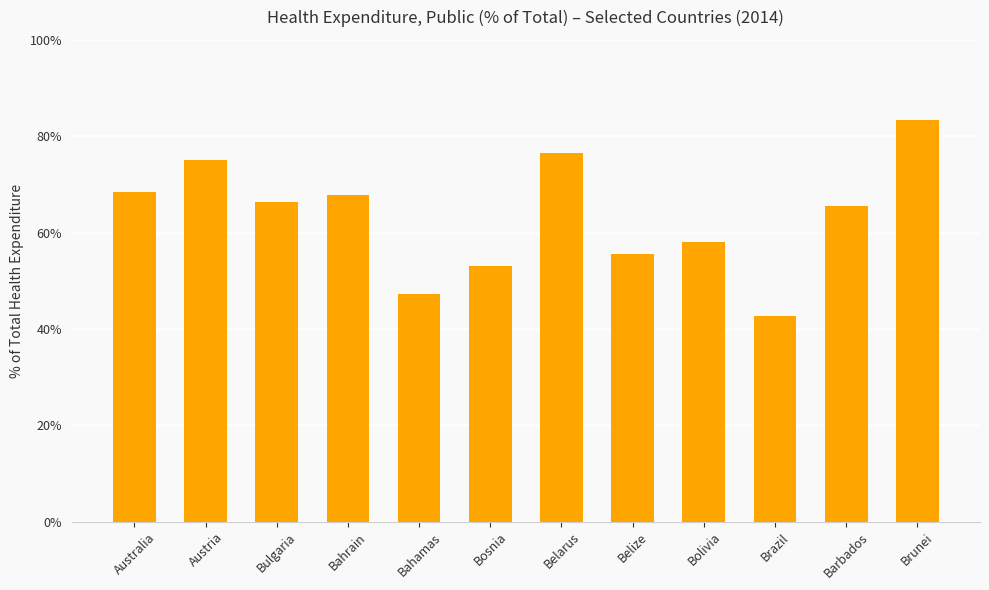

What is the approximate value at Bulgaria?

66.3